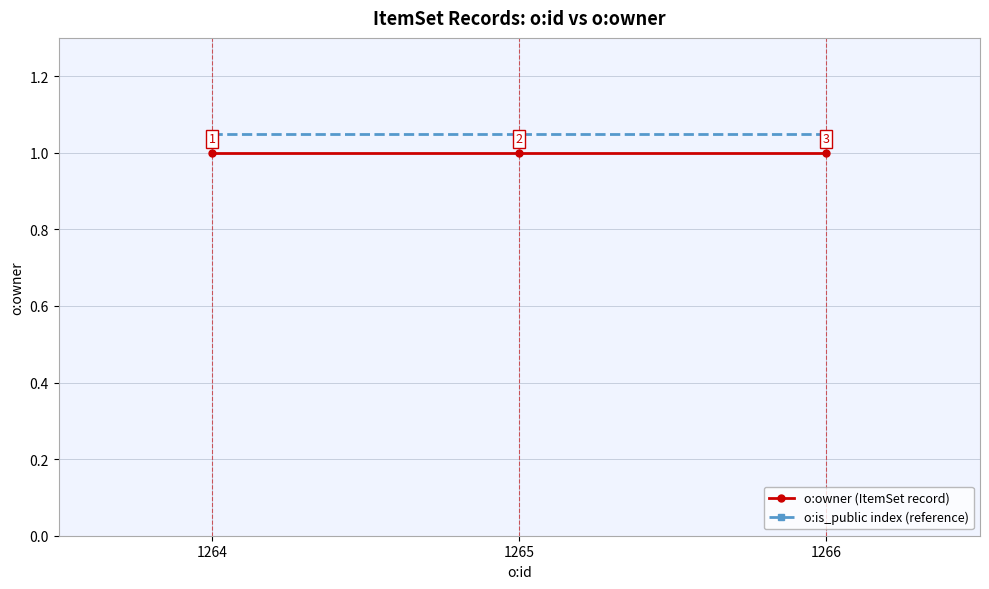

What is the value of the o:owner (ItemSet record) point at the 3rd from the left?

1.0